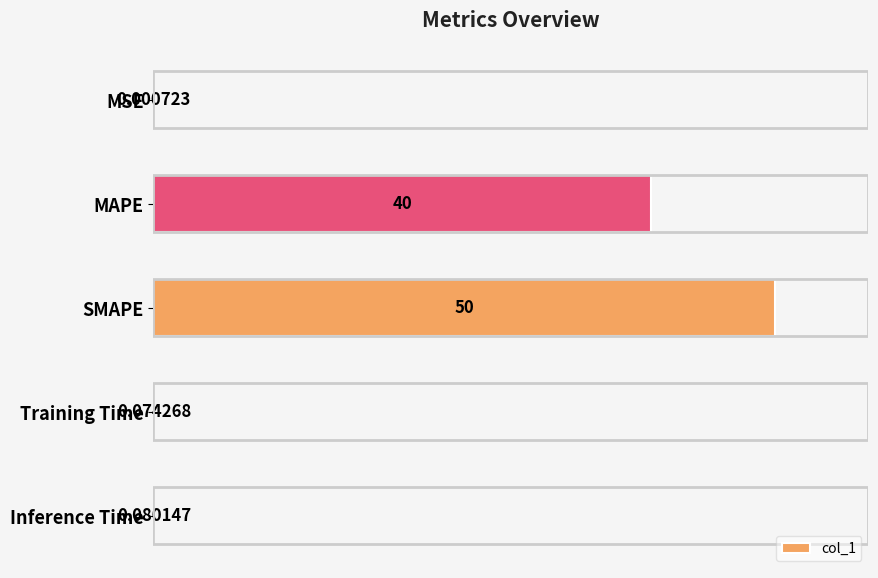

What is the change in value from MAPE to SMAPE?

+10.0